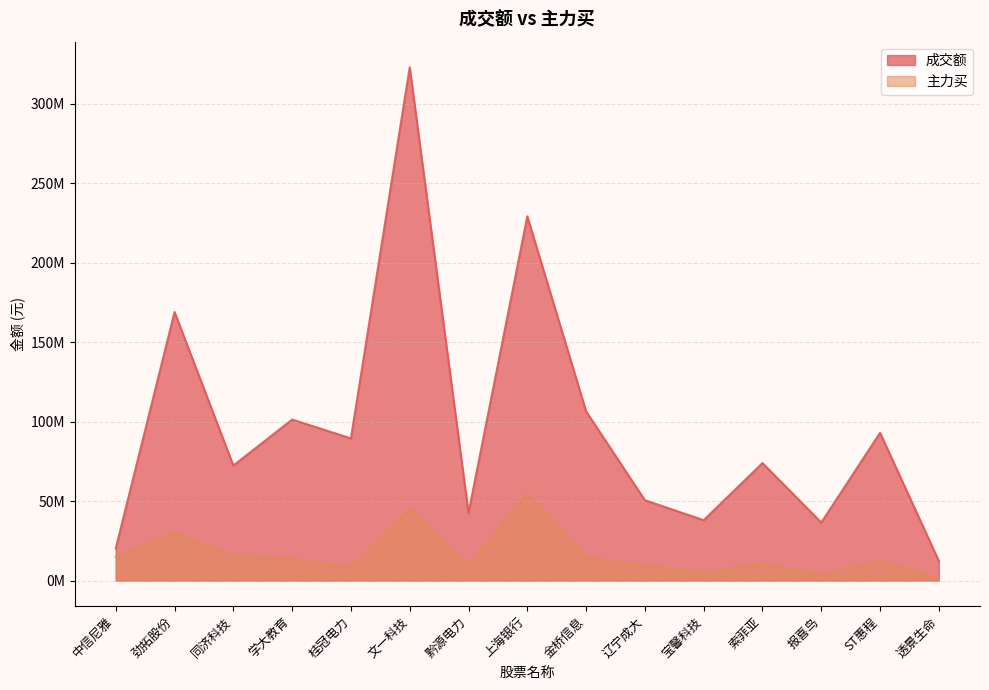

Is the value of 成交额 at 同济科技 greater than the value of 主力买 at 黔源电力?

Yes